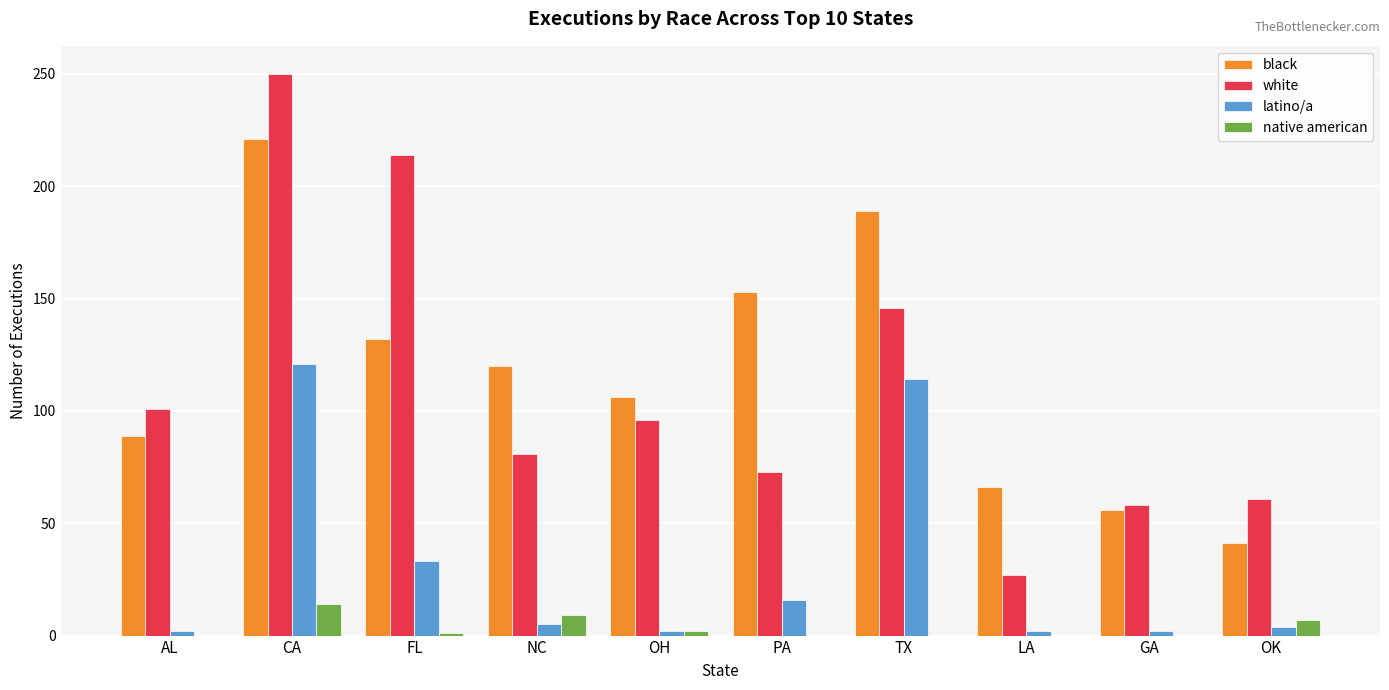

Where is white nearest to the value 138?

TX